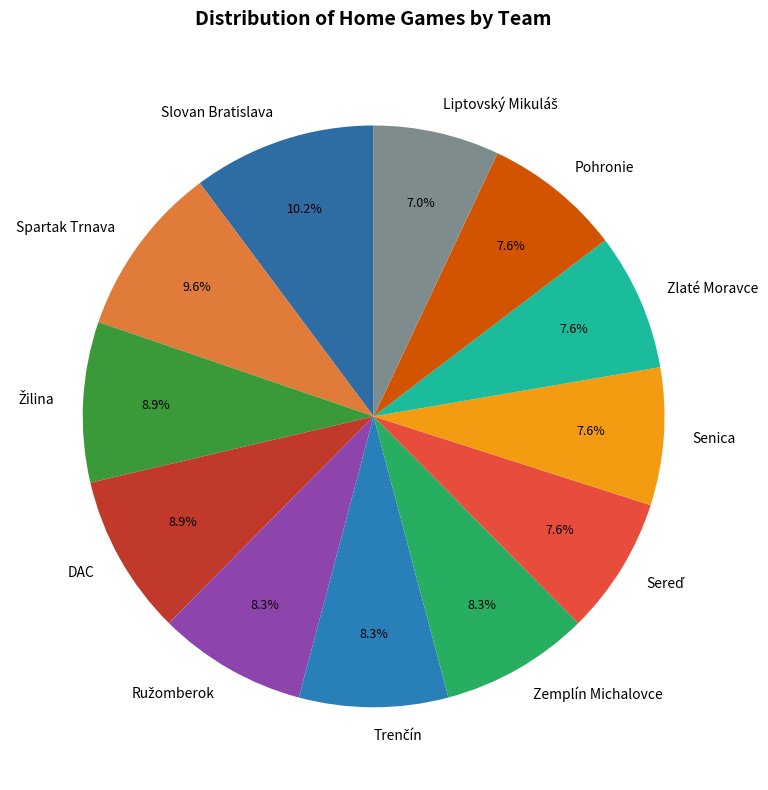

What percentage is NOT represented by Spartak Trnava?

90.4%